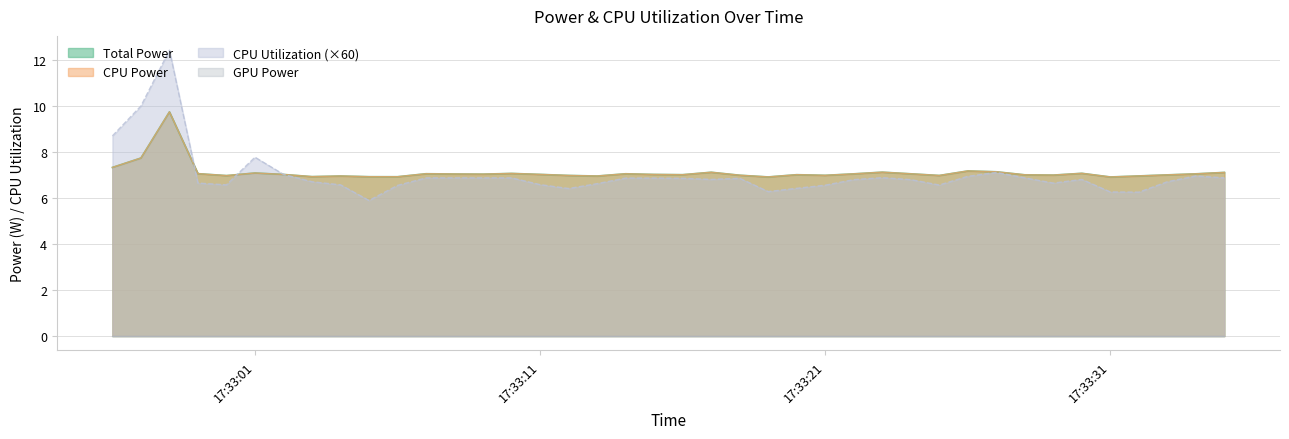

Does the chart have visible grid lines?

Yes